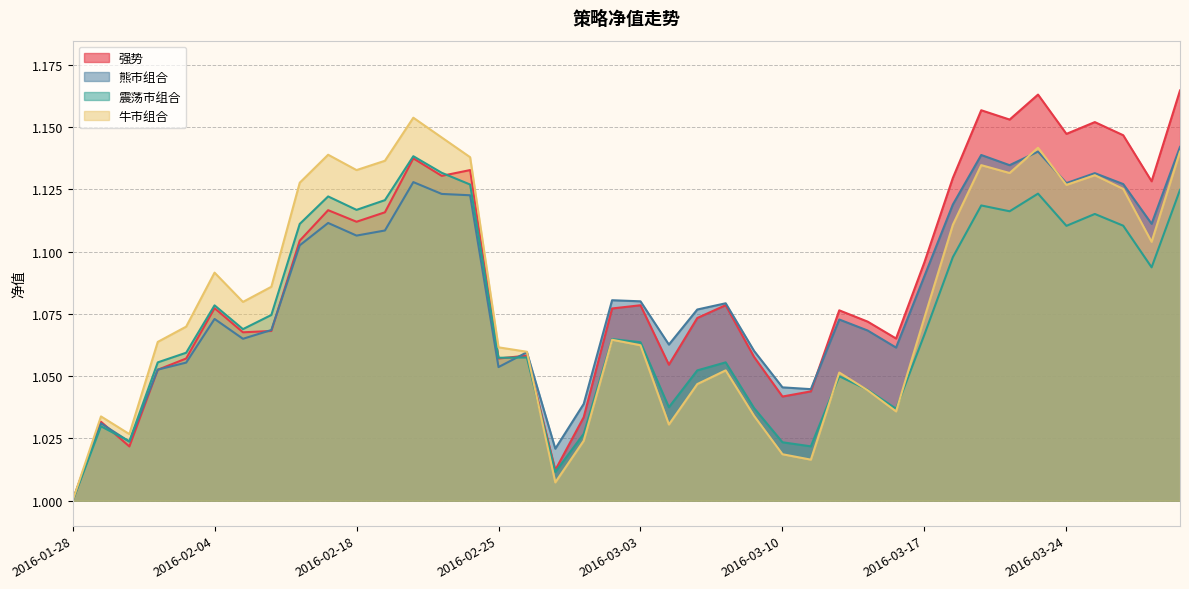

What is the minimum value for 牛市组合?

1.0